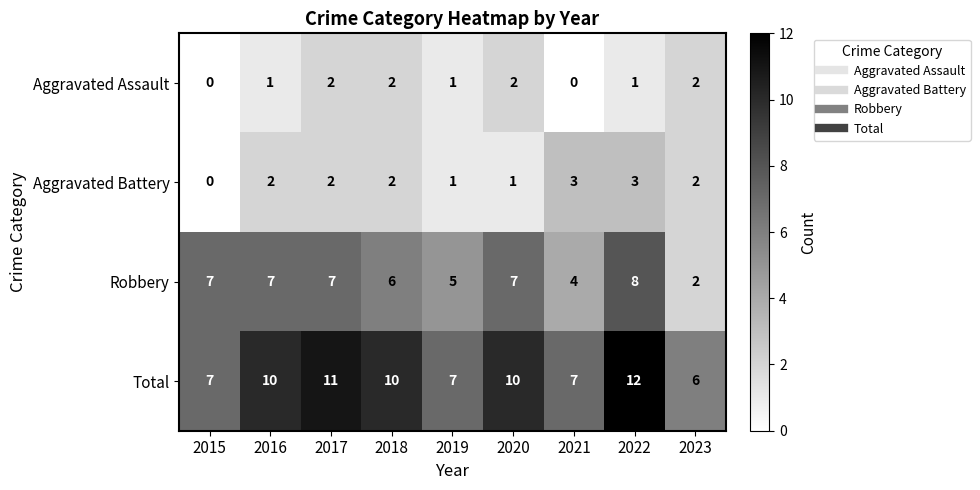

What is the total value across all series at 2020?

20